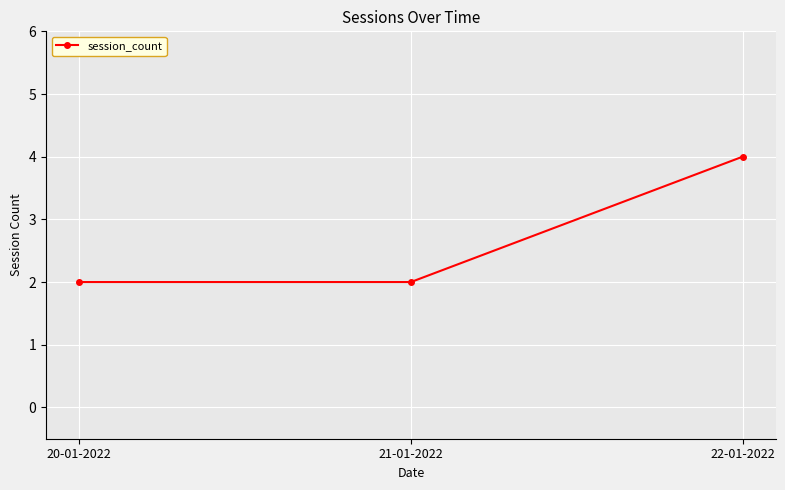

Is it true that the value at 20-01-2022 is 2?

True